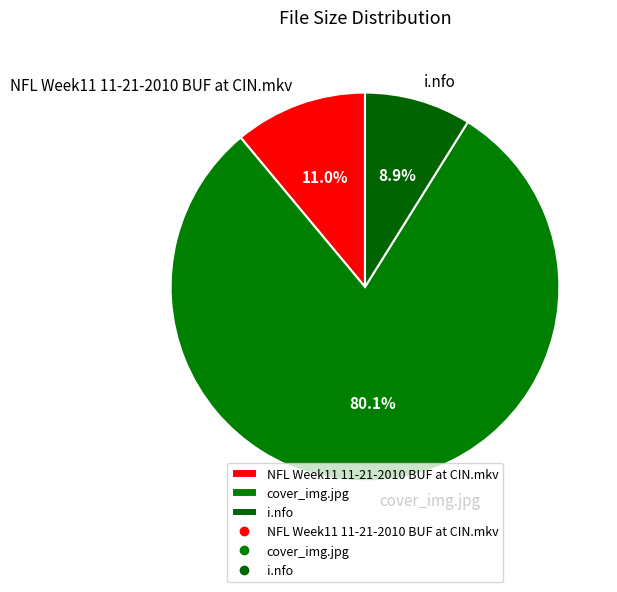

Count the number of slices in the pie.

3